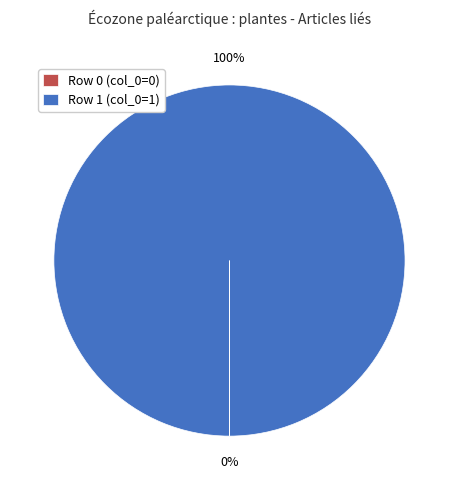

What is the majority slice?

Row 1 (col_0=1)